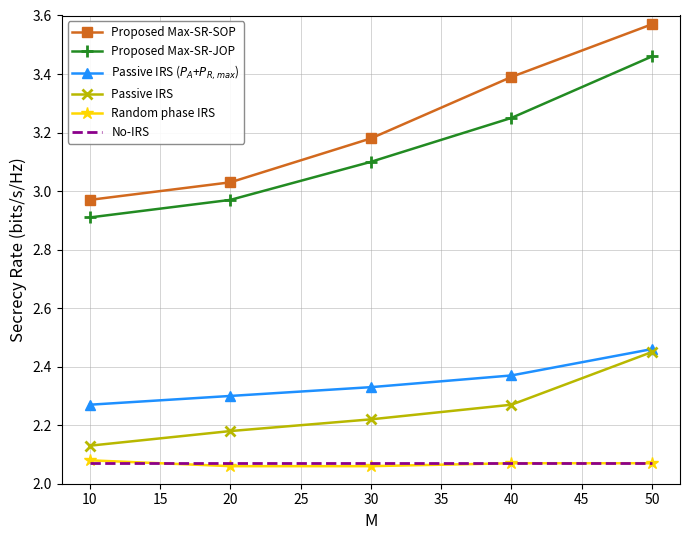

True or false: Passive IRS ($P_A$+$P_{R,max}$) has more than 2 points higher than both neighbors.

False